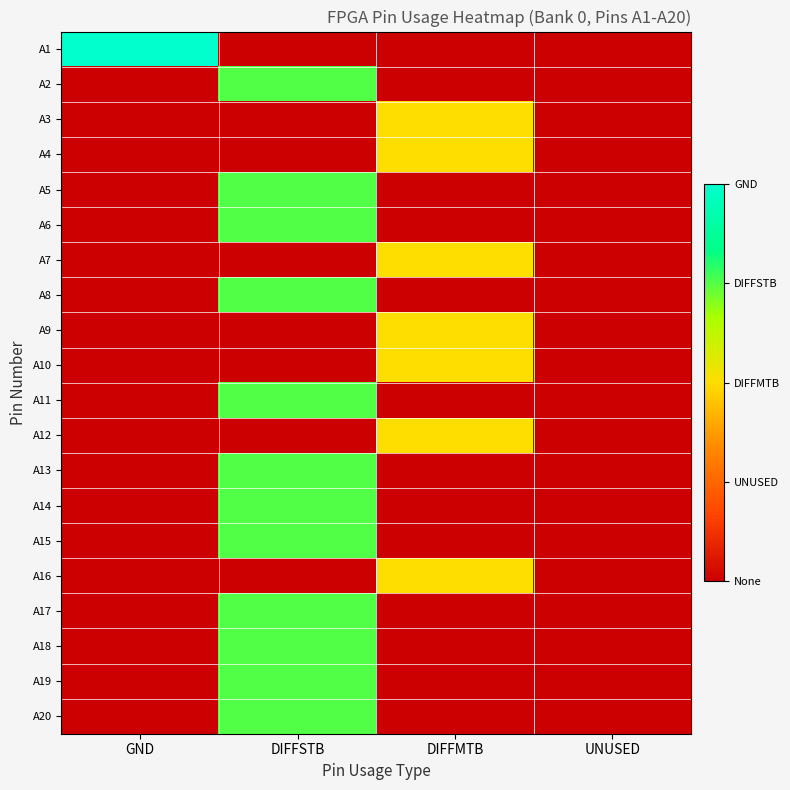

At which category is the sum across all series the highest?

DIFFSTB